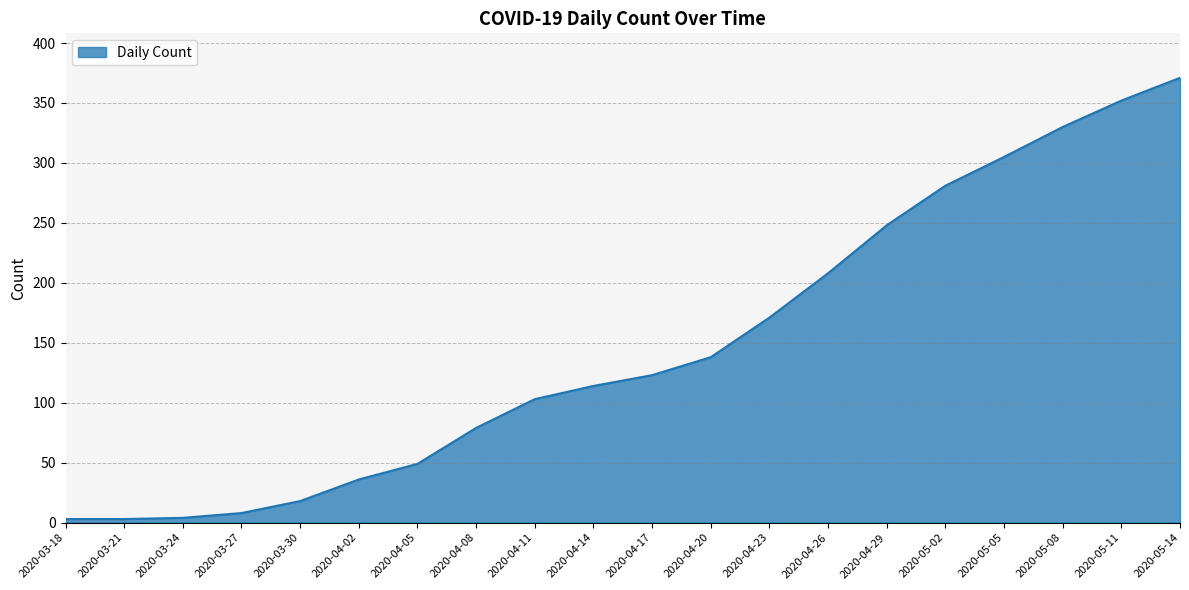

What is the maximum value shown in the chart?

371